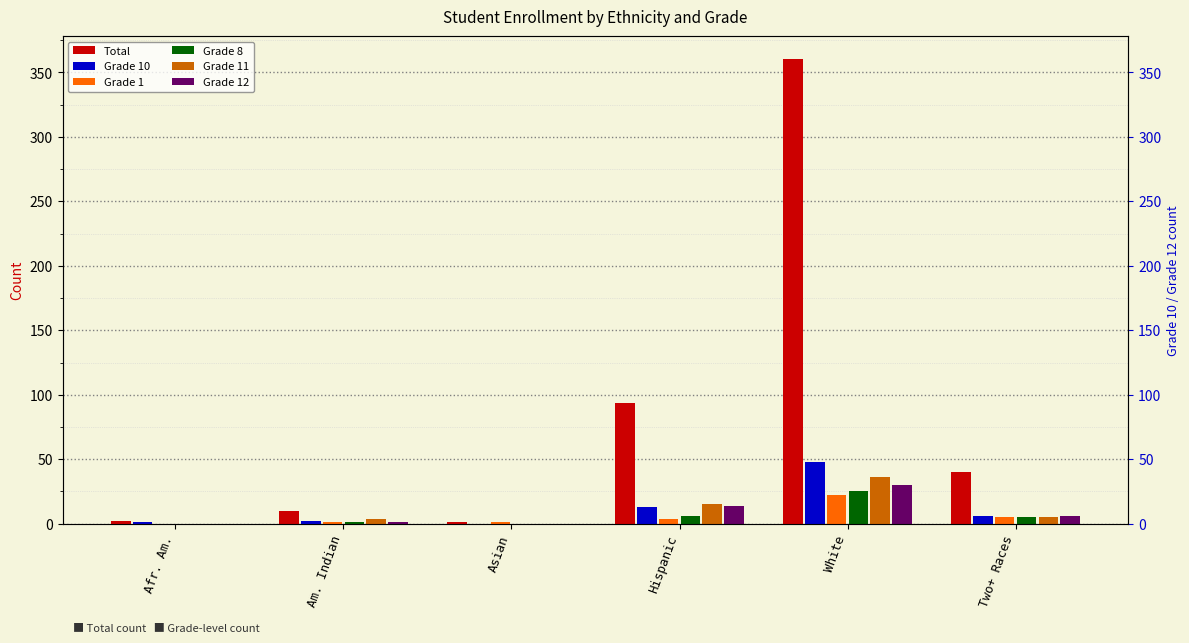

What is the spread (max minus min) of values at Am. Indian?

9